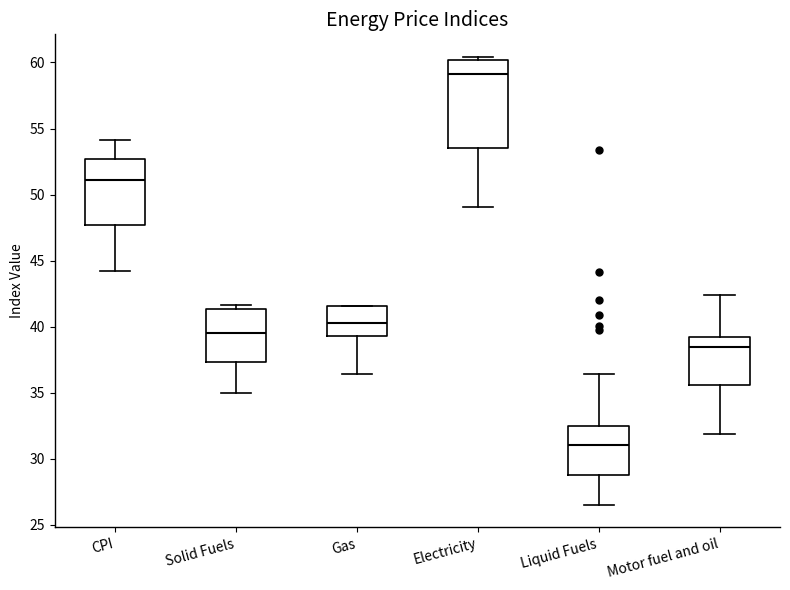

Where is the lower edge of the box for Solid Fuels on the y-axis? The values are not printed on the chart, so give them approximately, as read against the axis.

37.5